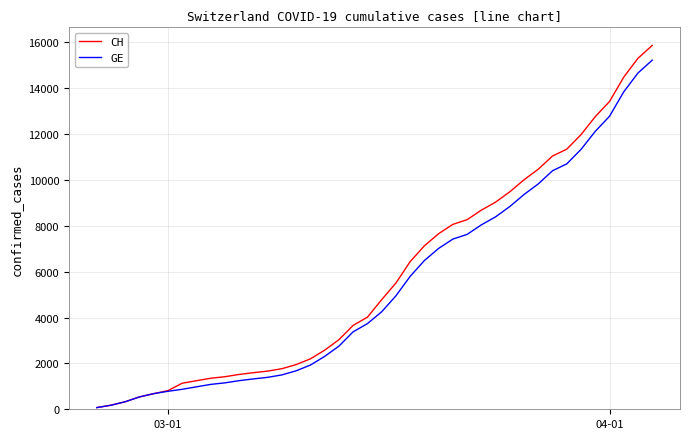

Which series has the widest spread of values?

CH